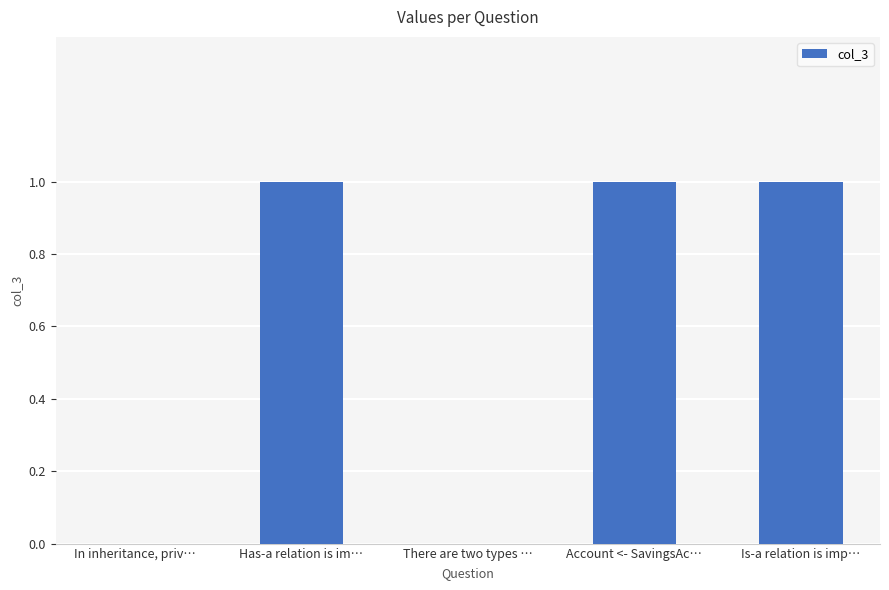

What is the change in value from There are two types … to Is-a relation is imp…?

+1